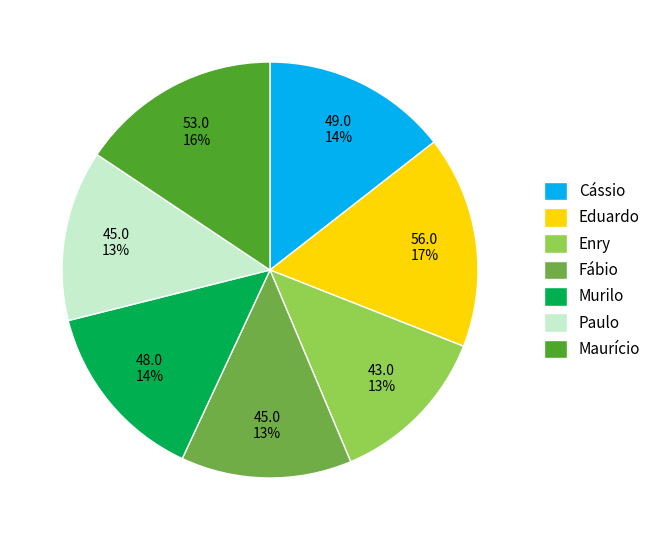

Which category has the biggest portion of the pie?

Eduardo